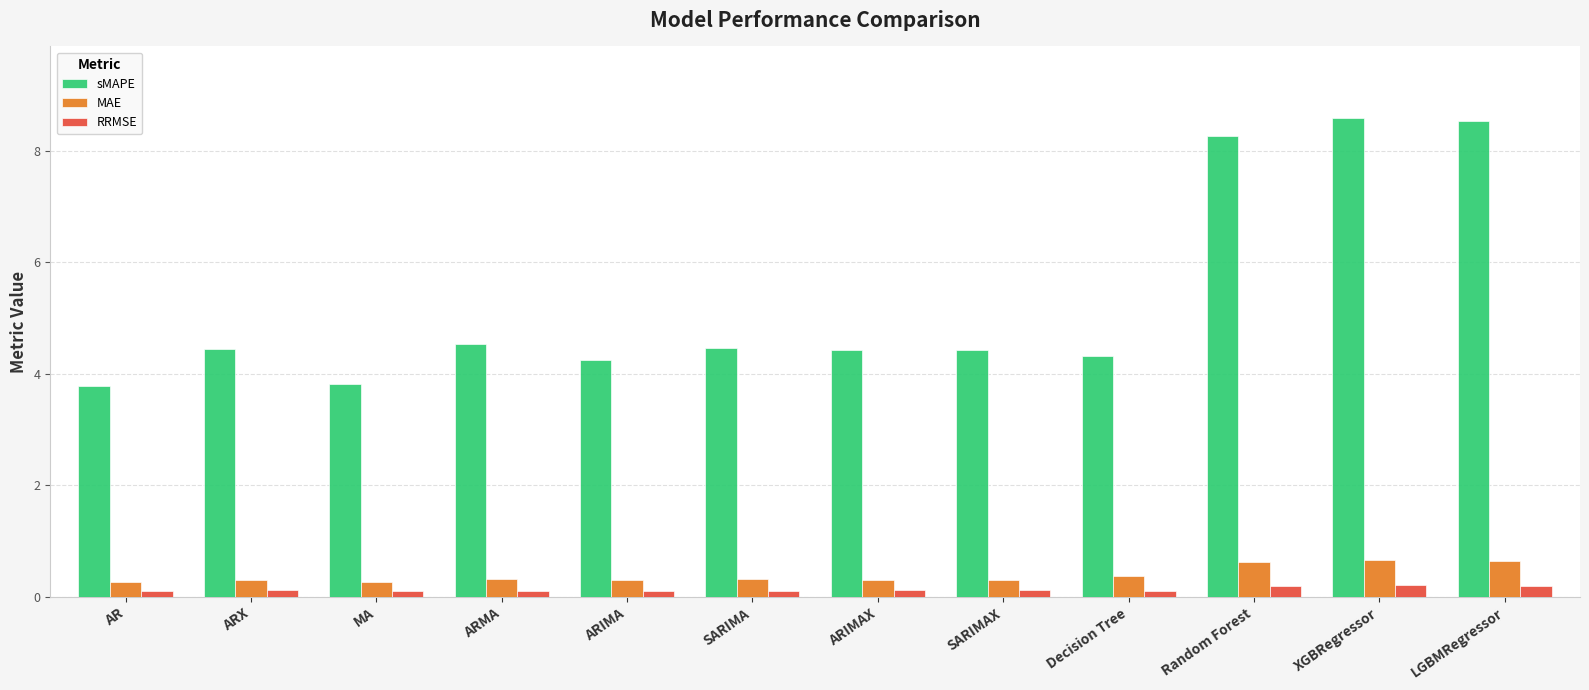

Is the value of MAE at Random Forest greater than the value of RRMSE at AR?

Yes